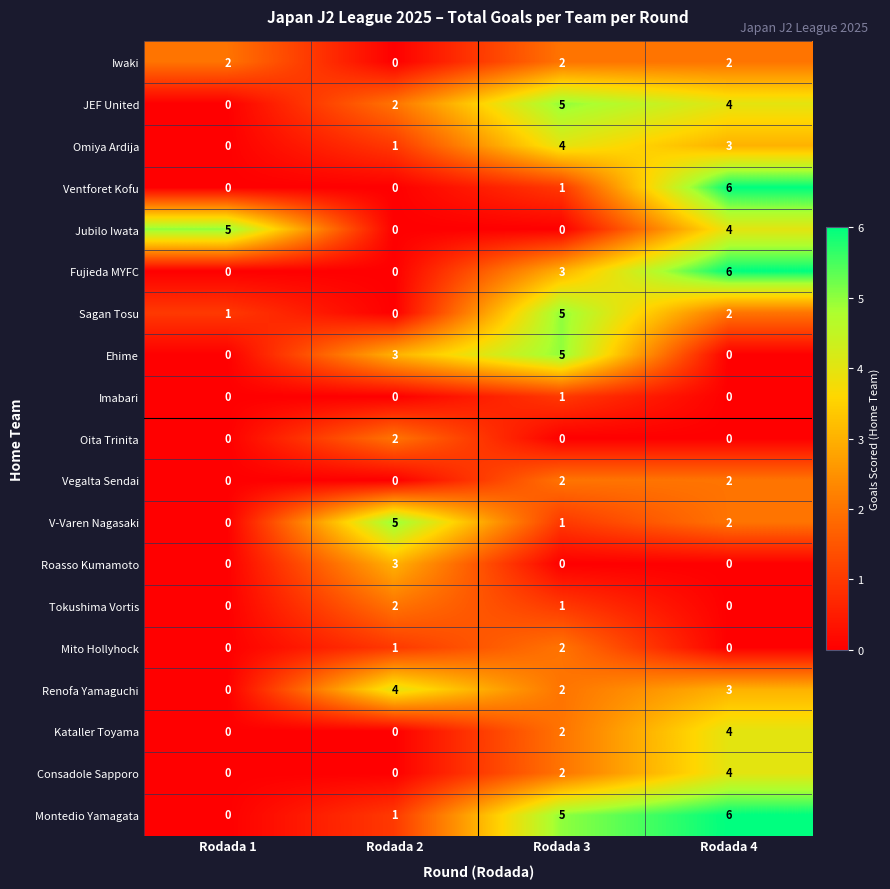

Is it true that Montedio Yamagata equals 8 at Rodada 4?

False